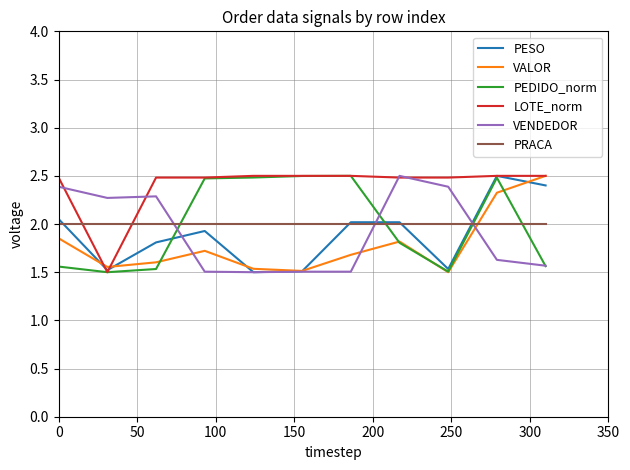

In VALOR, how many points are lower than both neighbors (excluding endpoints)?

3